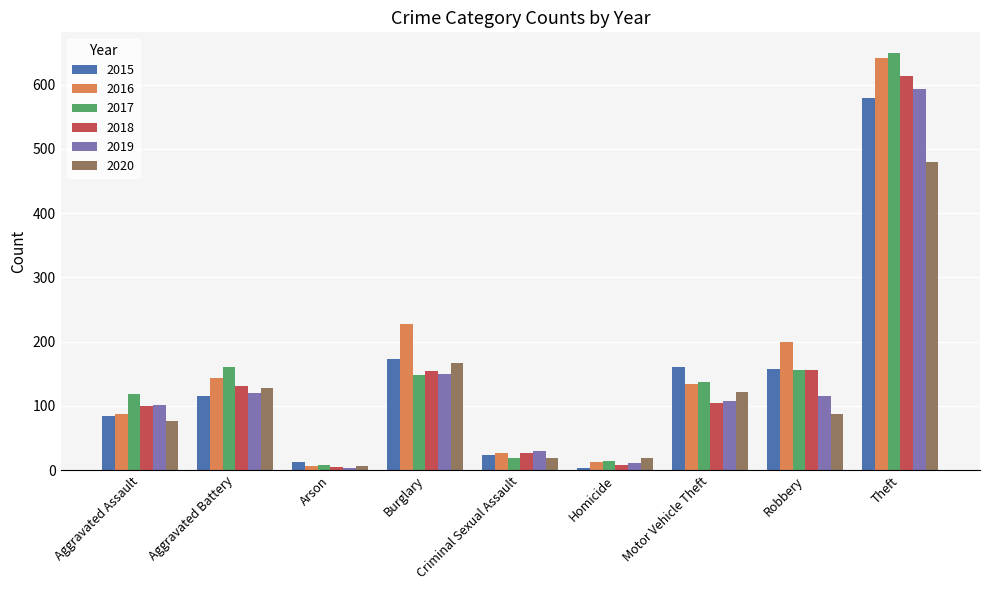

Read the 2018 value at Aggravated Assault.

99